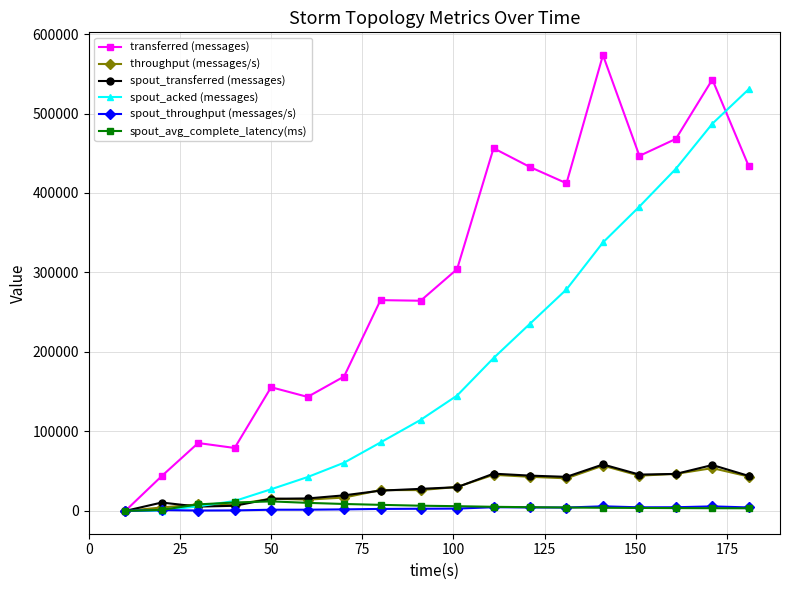

Count the number of categories in the chart.

18